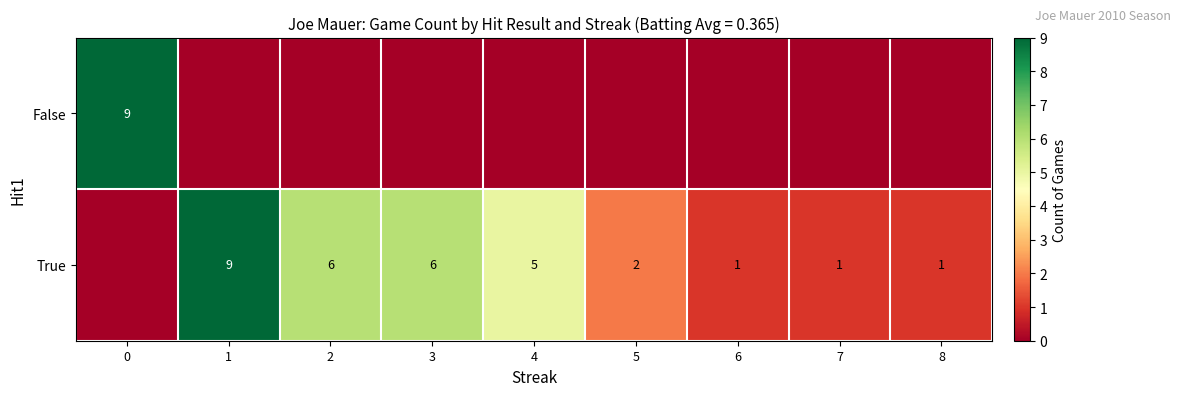

The value of True at 5 is 2. True or false?

True